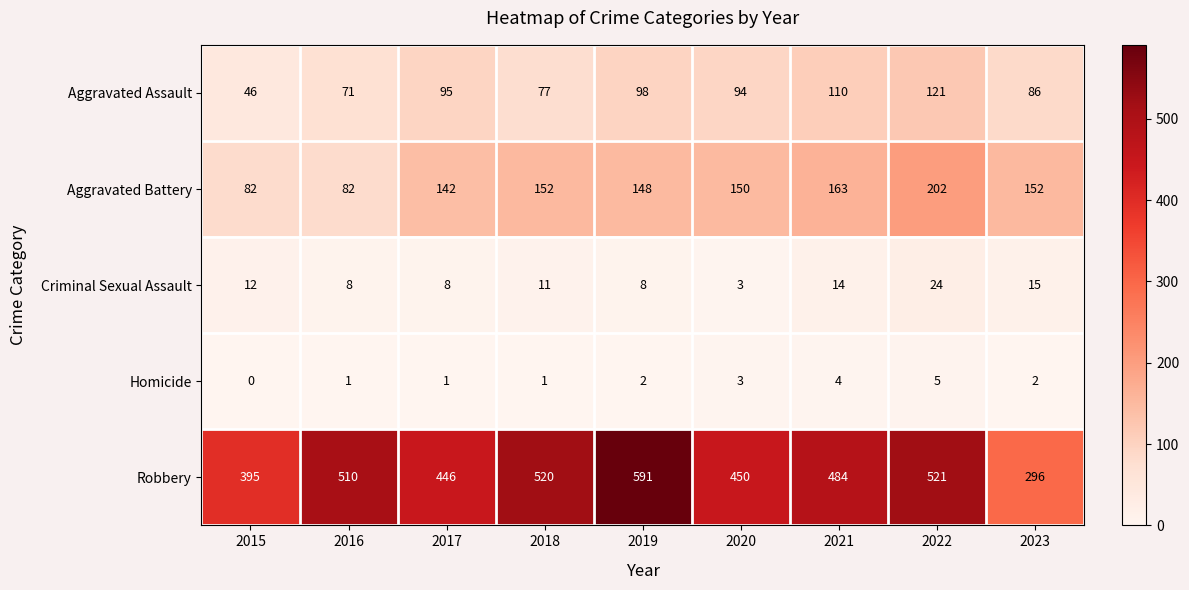

Where is Aggravated Battery nearest to the value 142?

2017